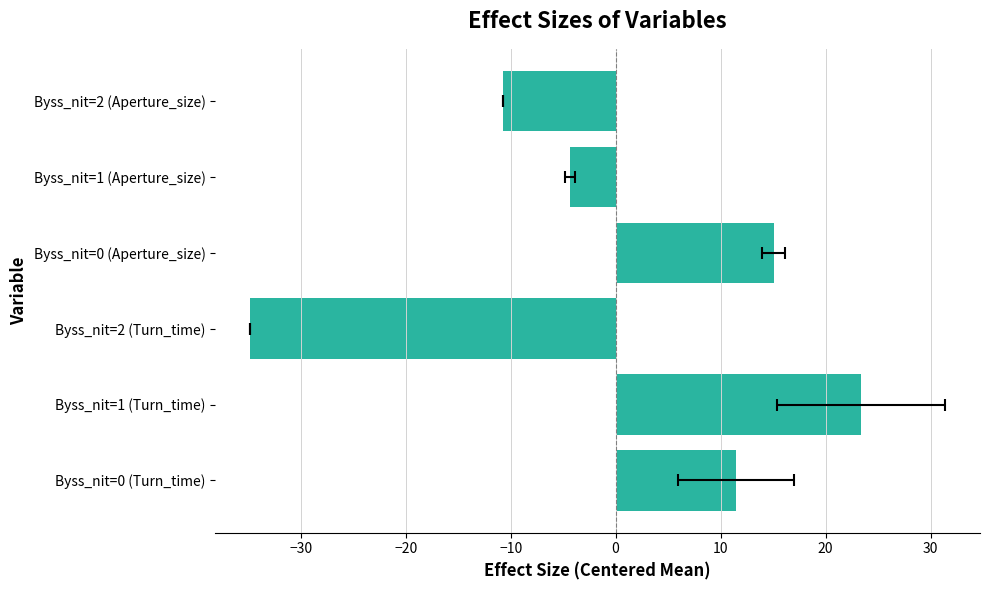

True or false: the data shows 15.1 at Byss_nit=0 (Aperture_size).

True